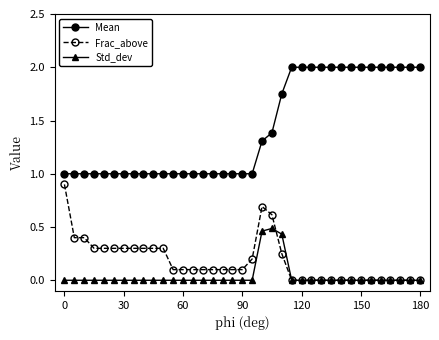

Which series has the largest total across all categories?

Mean